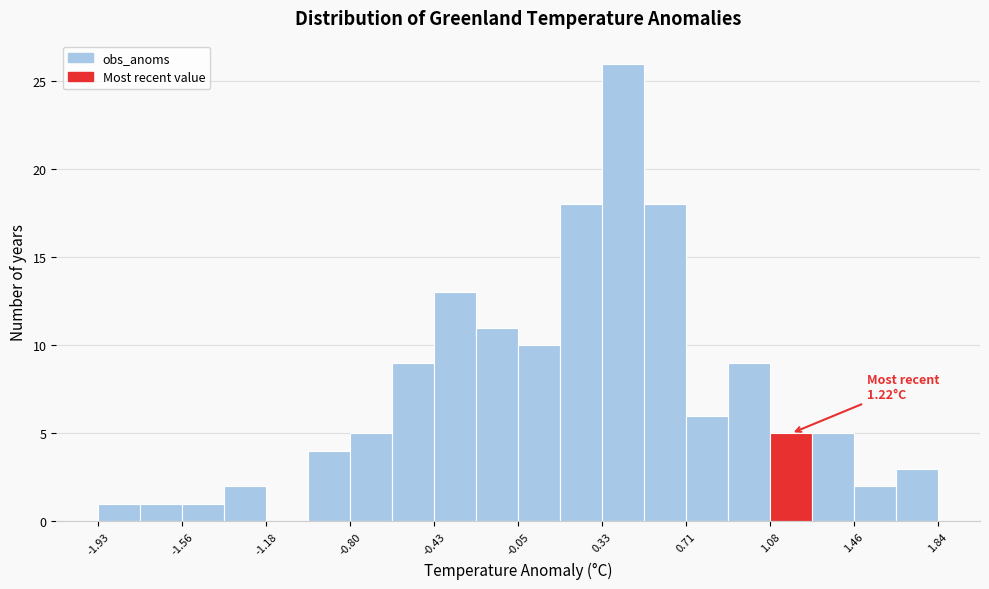

Read against the x-axis, roughly where is the centre of the tallest bar?

0.40